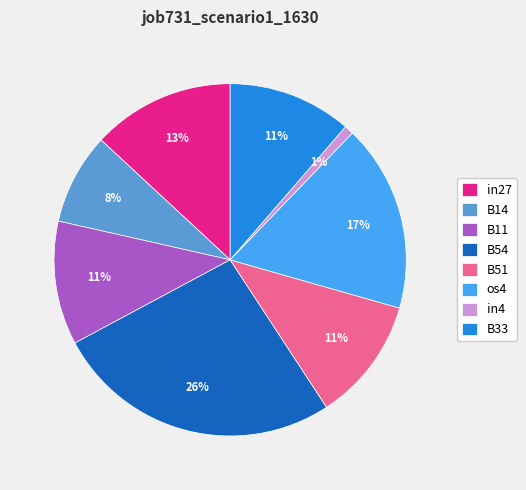

Which has a higher value, B14 or in4?

B14